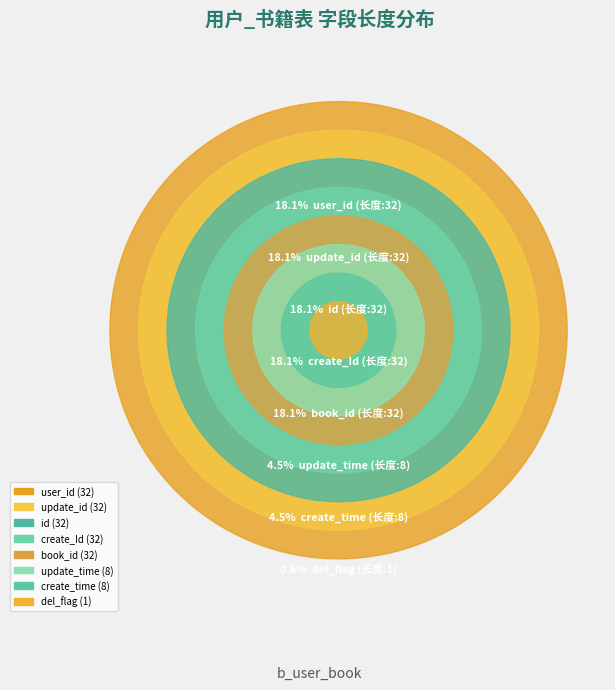

To the nearest percent, what percentage of the pie is update_time?

5%